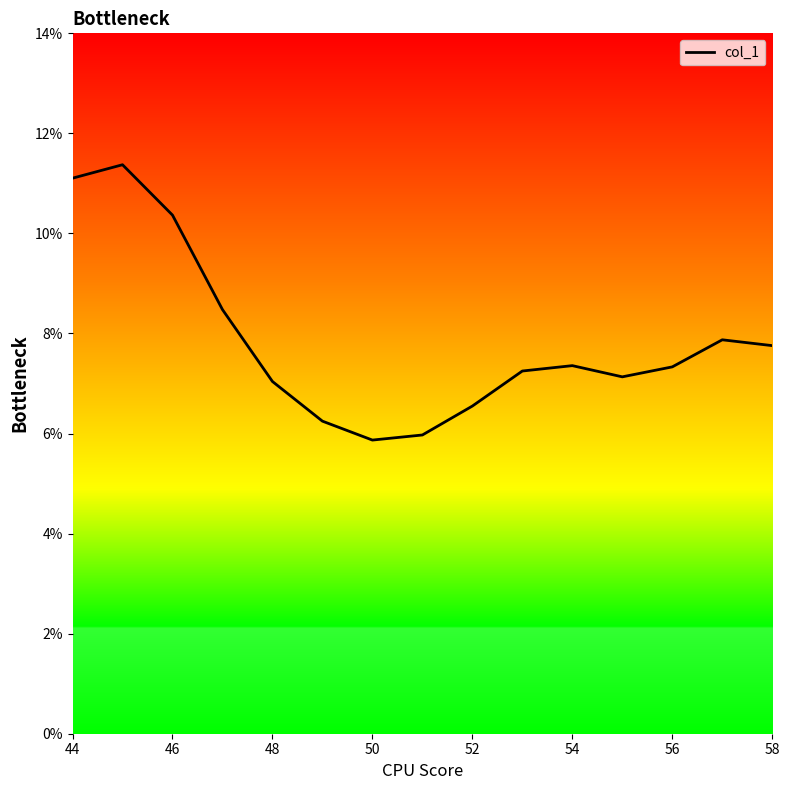

What is the minimum value shown in the chart?

5.9